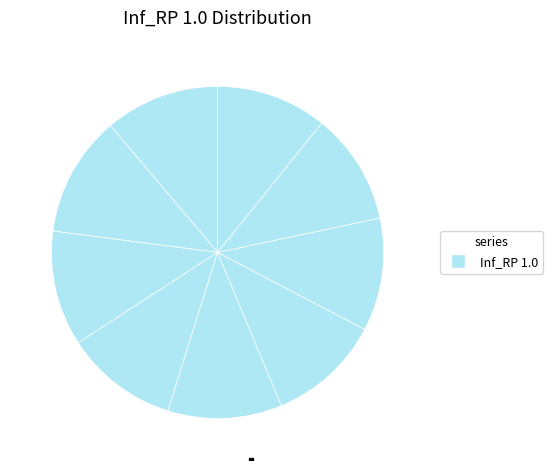

How many slices are in this pie chart?

9